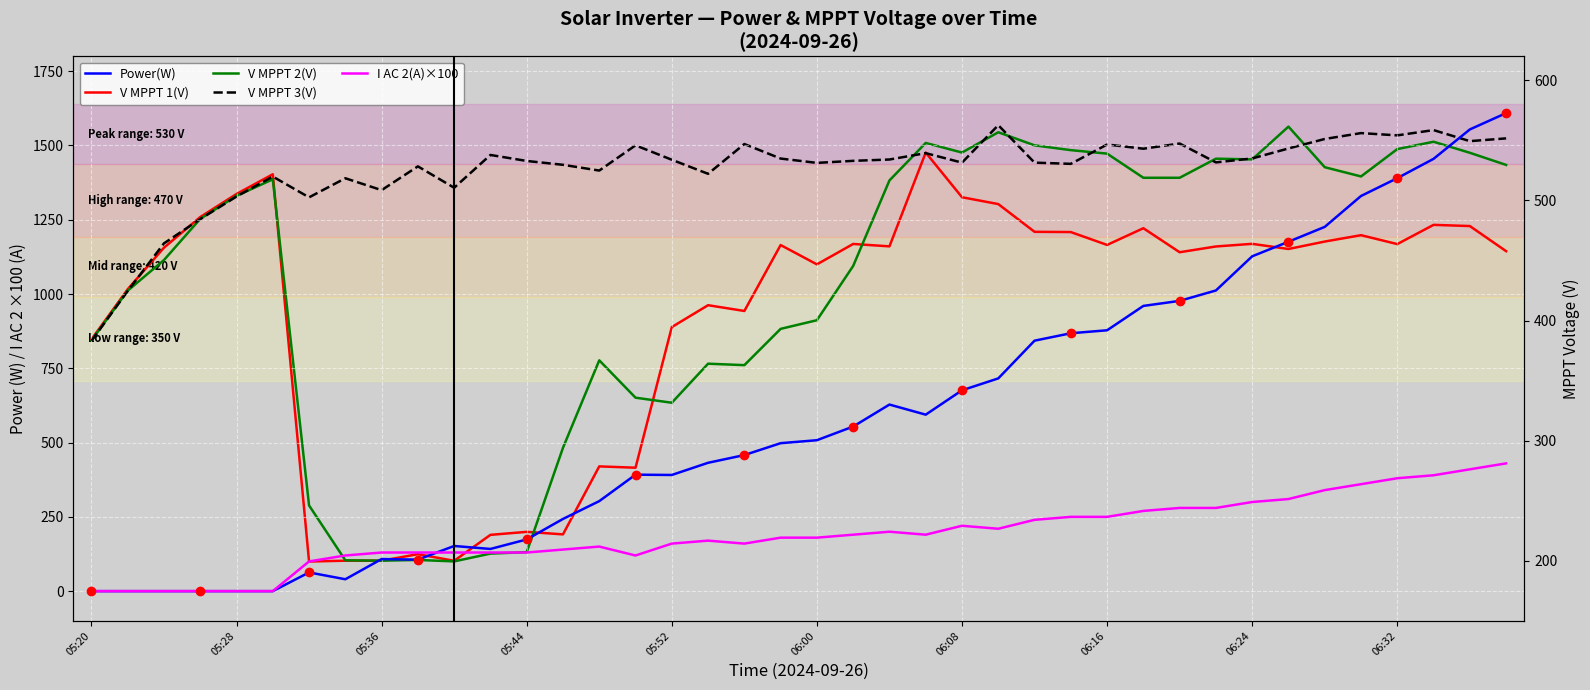

What is the difference between the highest and lowest values at 26?

603.0